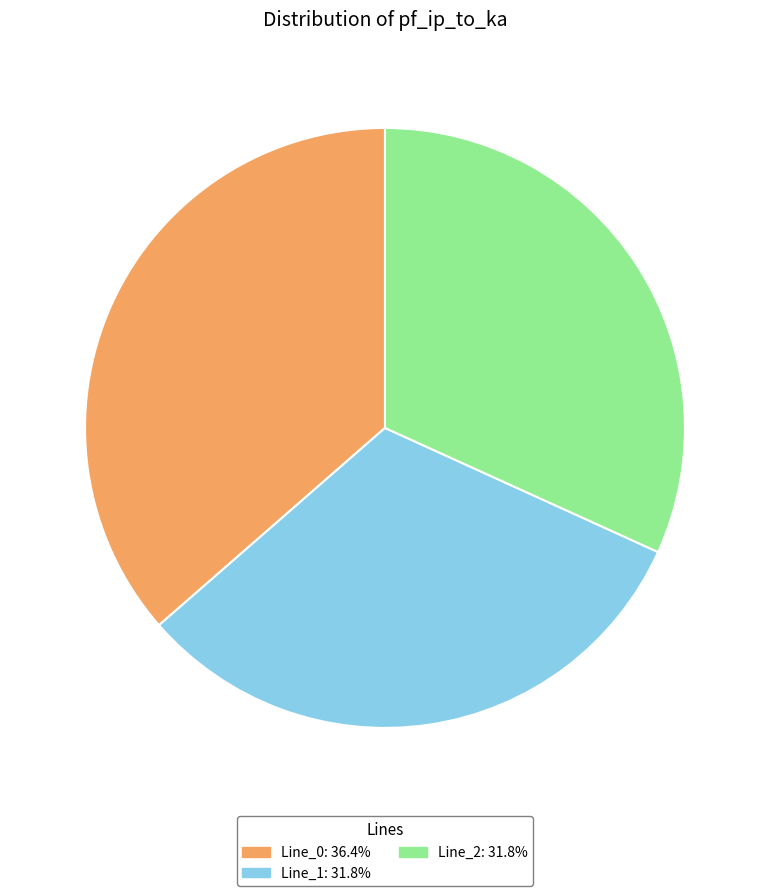

Does Line_0 account for over 50% of the chart?

No